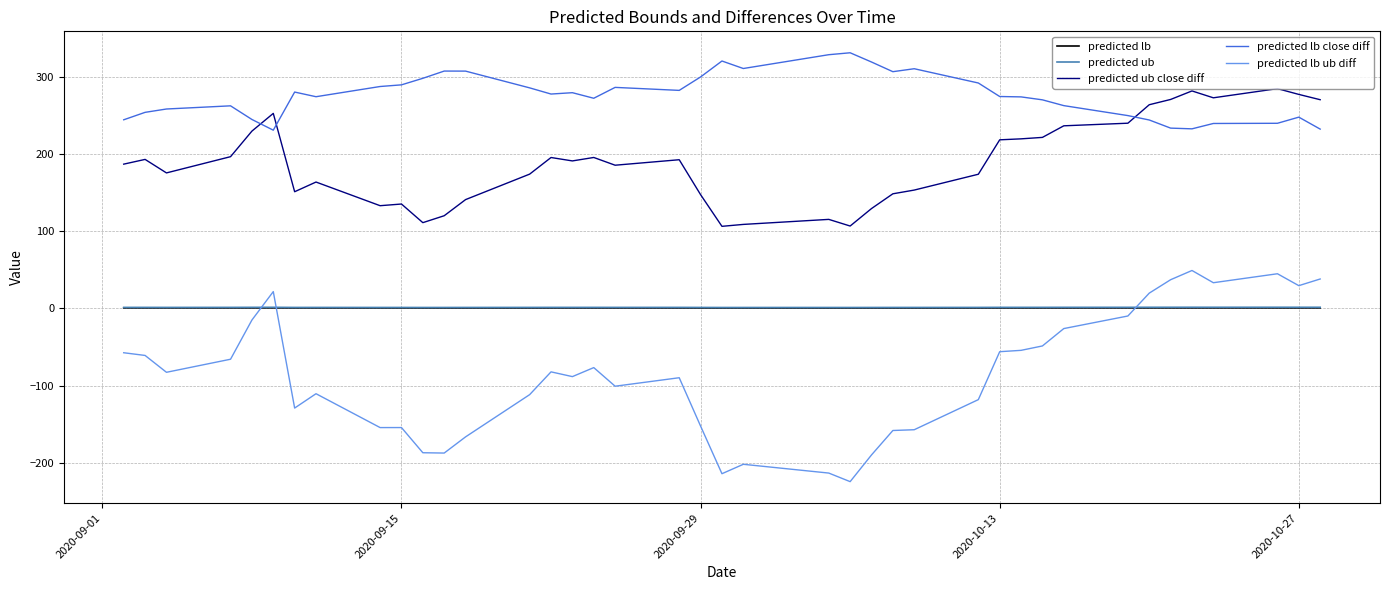

True or false: predicted ub and predicted ub close diff cross at least once.

False